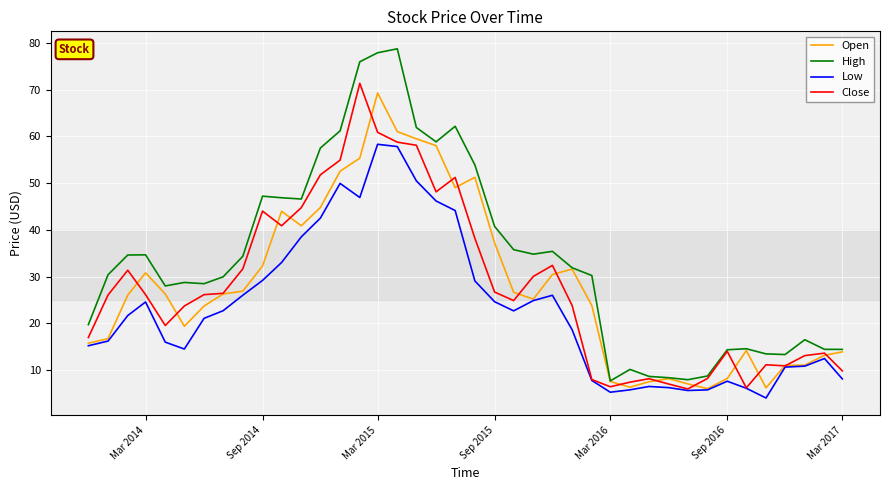

What is the difference between the second highest and second lowest values in the Low series?

52.5